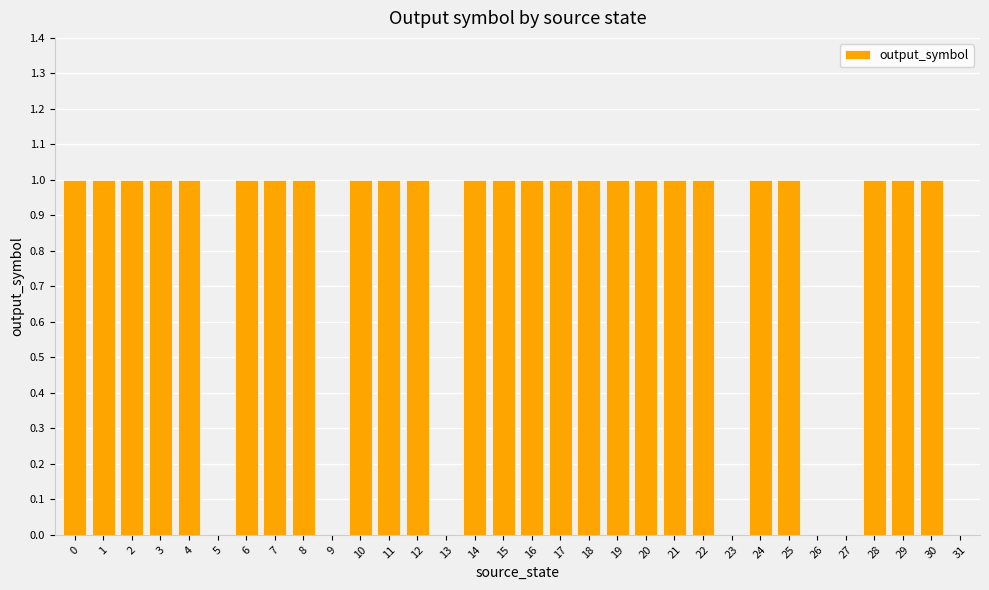

What is the sum of all values?

25